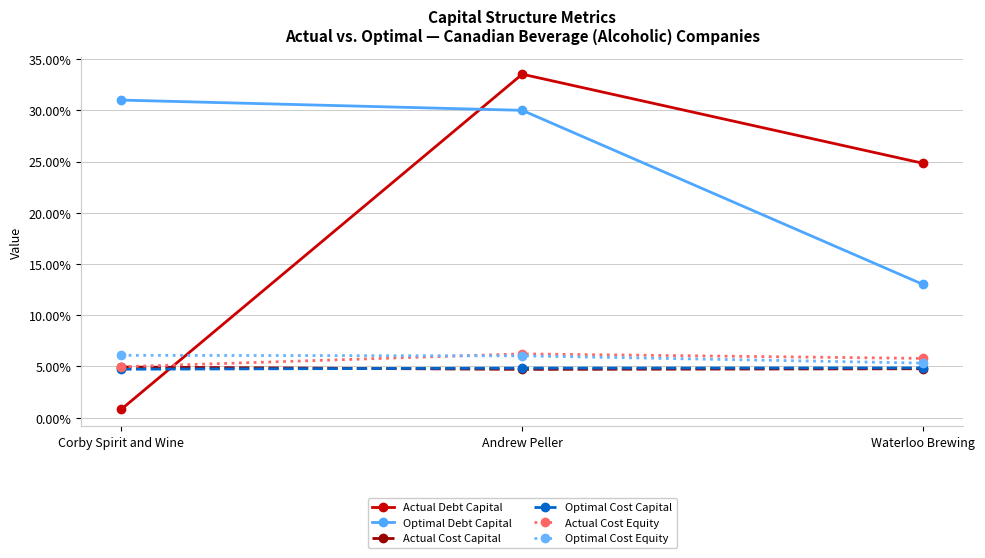

Reading left to right, extract all data points from this chart.

Actual Debt Capital: Corby Spirit and Wine=0.0	Andrew Peller=0.3	Waterloo Brewing=0.2
Optimal Debt Capital: Corby Spirit and Wine=0.3	Andrew Peller=0.3	Waterloo Brewing=0.1
Actual Cost Capital: Corby Spirit and Wine=0.0	Andrew Peller=0.0	Waterloo Brewing=0.0
Optimal Cost Capital: Corby Spirit and Wine=0.0	Andrew Peller=0.0	Waterloo Brewing=0.0
Actual Cost Equity: Corby Spirit and Wine=0.0	Andrew Peller=0.1	Waterloo Brewing=0.1
Optimal Cost Equity: Corby Spirit and Wine=0.1	Andrew Peller=0.1	Waterloo Brewing=0.1